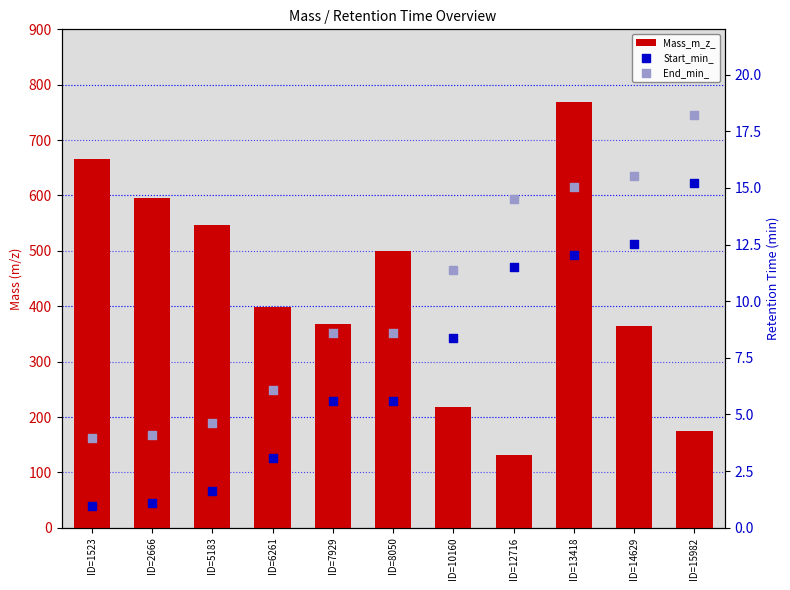

Is the value of Start_min_ at ID=15982 greater than the value of Mass_m_z_ at ID=2666?

No